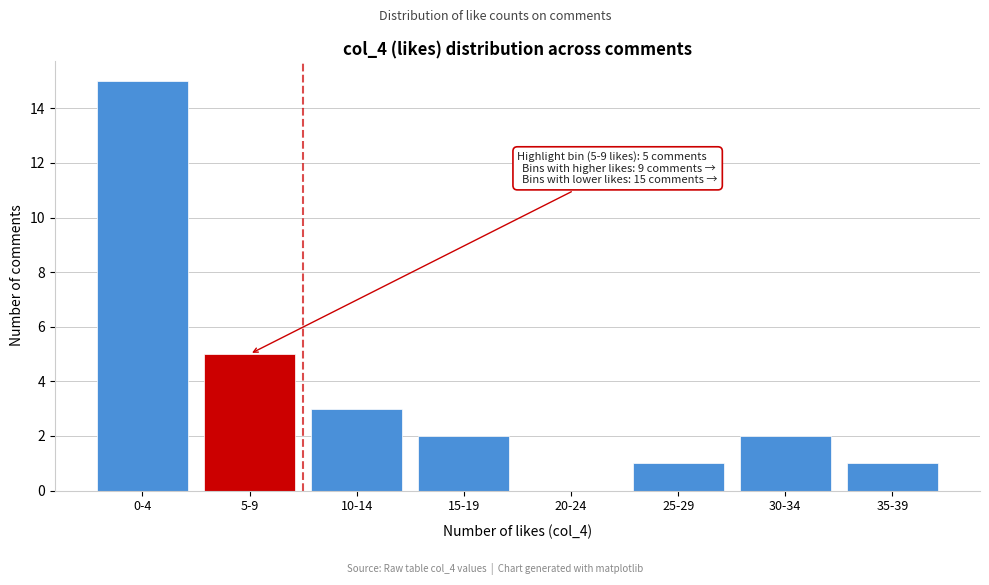

Reading left to right, transcribe all the data shown in this chart.

0-4=15	5-9=5	10-14=3	15-19=2	20-24=0	25-29=1	30-34=2	35-39=1